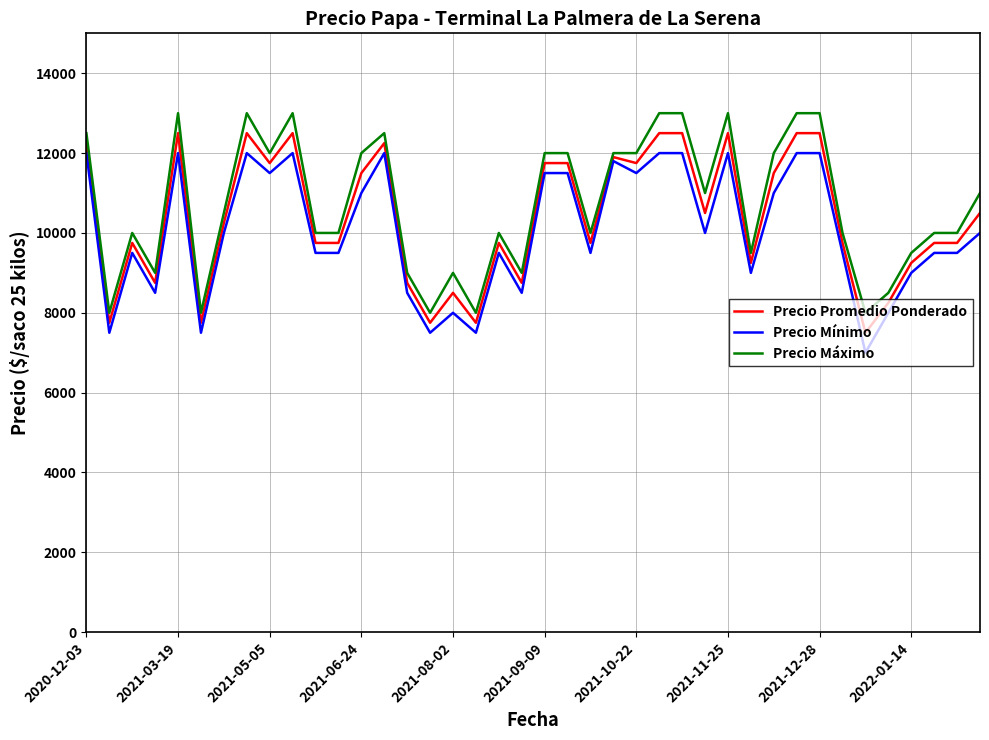

What is the minimum value shown in the chart?

7000